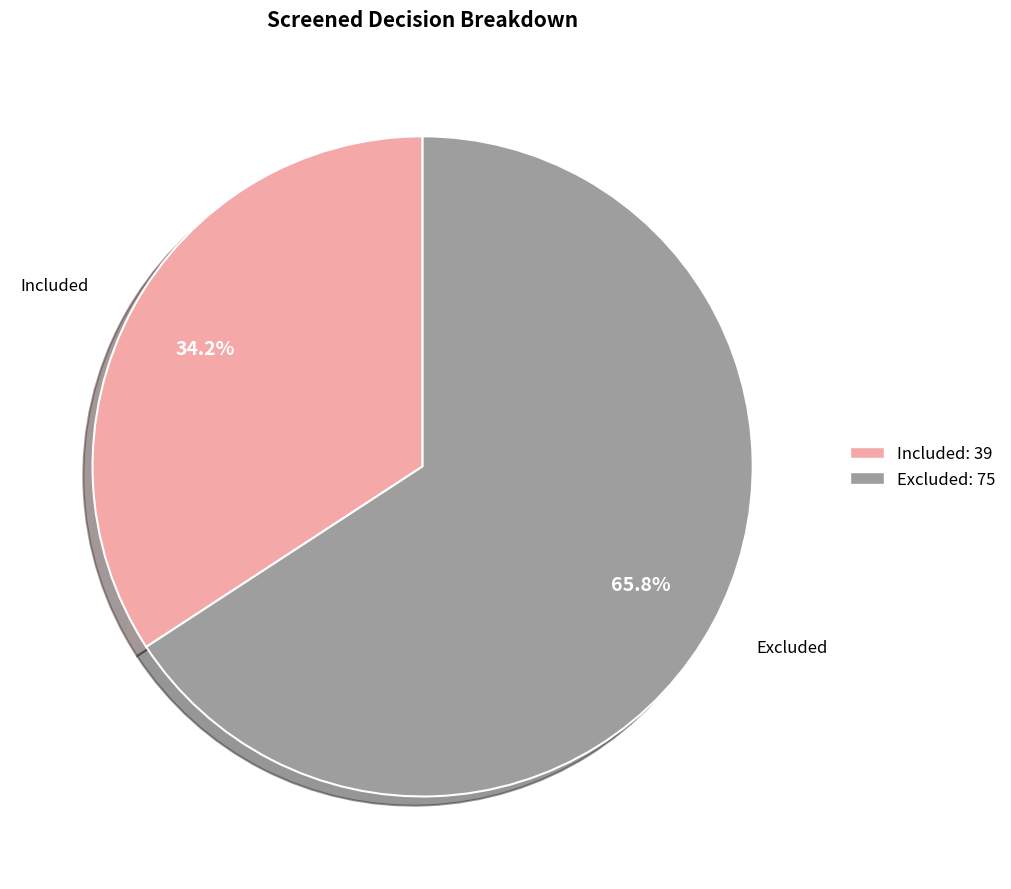

To the nearest percent, what is the difference between the largest and smallest slice percentages?

32%